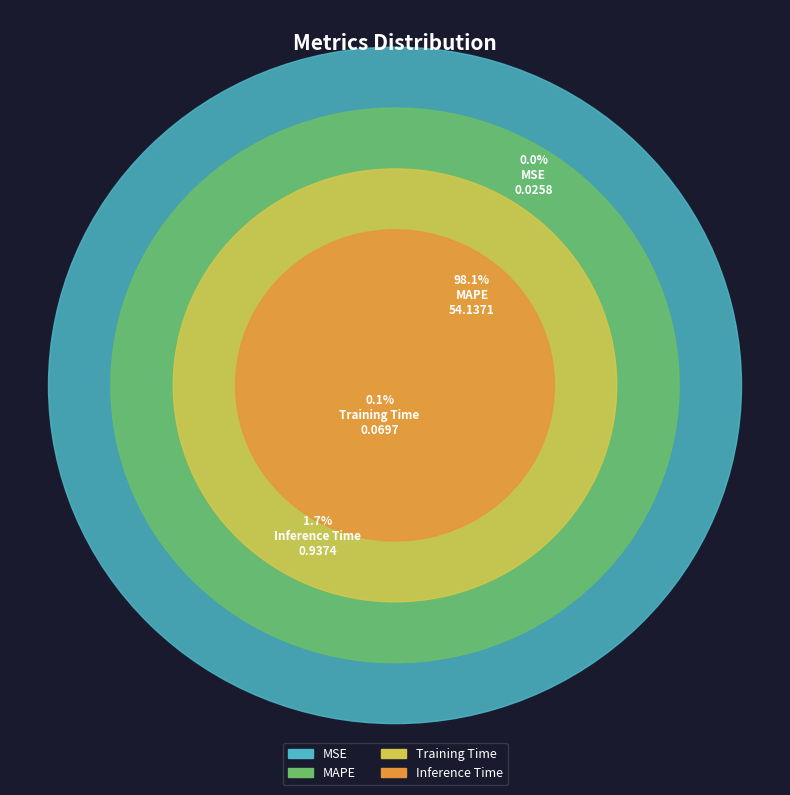

Rank the categories by value from highest to lowest.

MAPE, Inference Time, Training Time, MSE